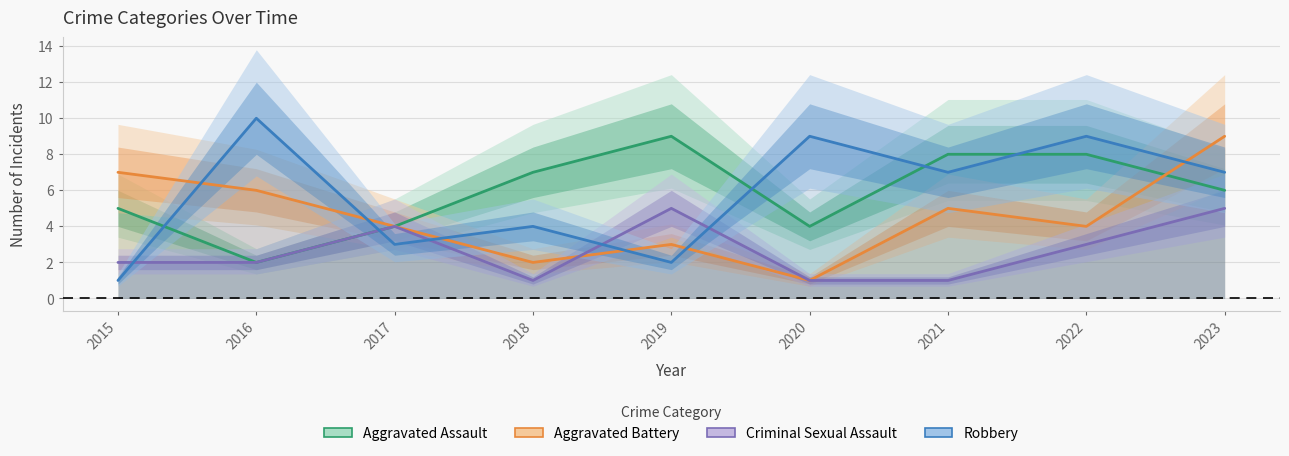

Count the Aggravated Assault values in the range 4 to 8.

7